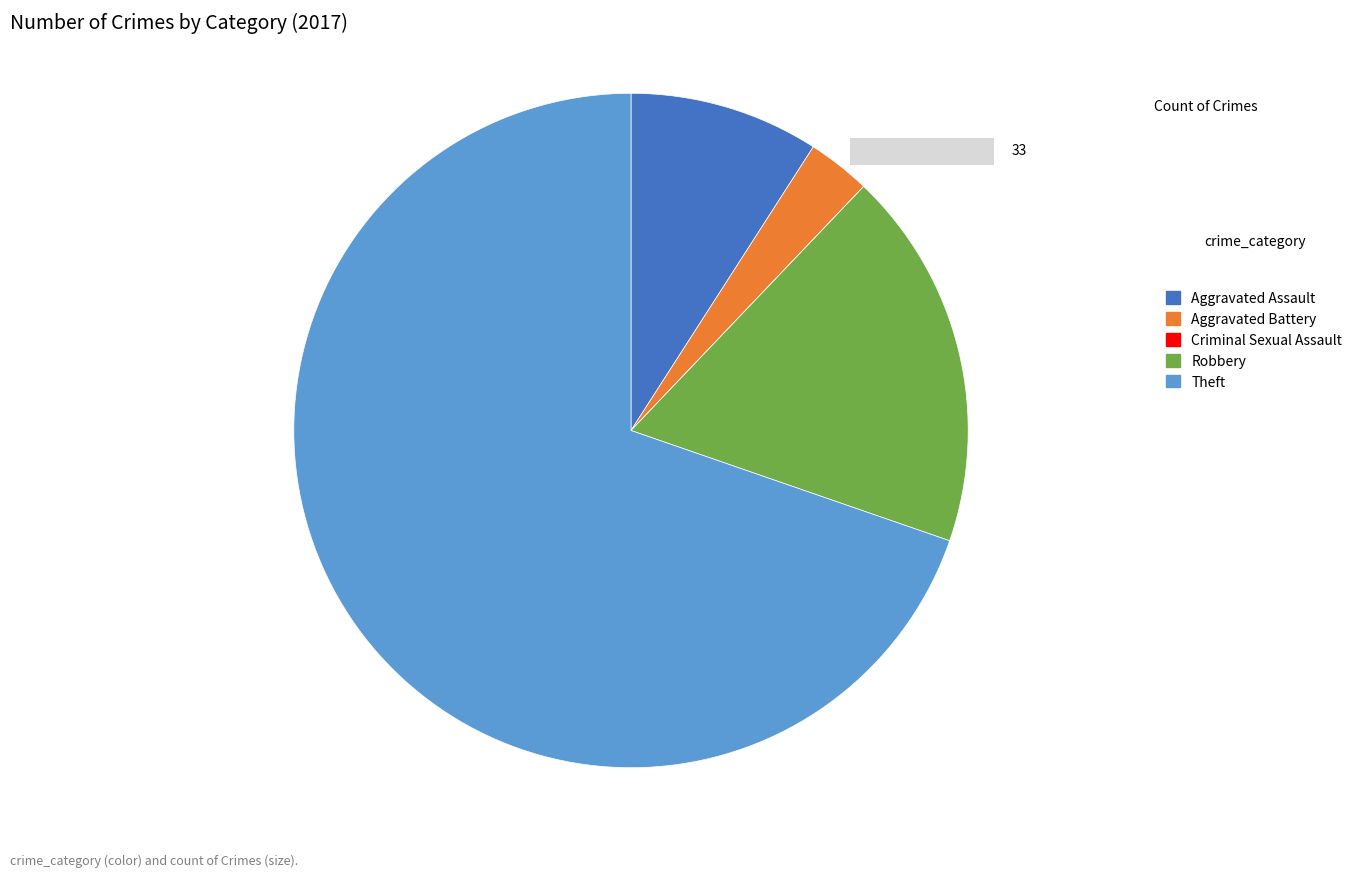

The Aggravated Battery slice represents 10% of the pie. True or false?

False